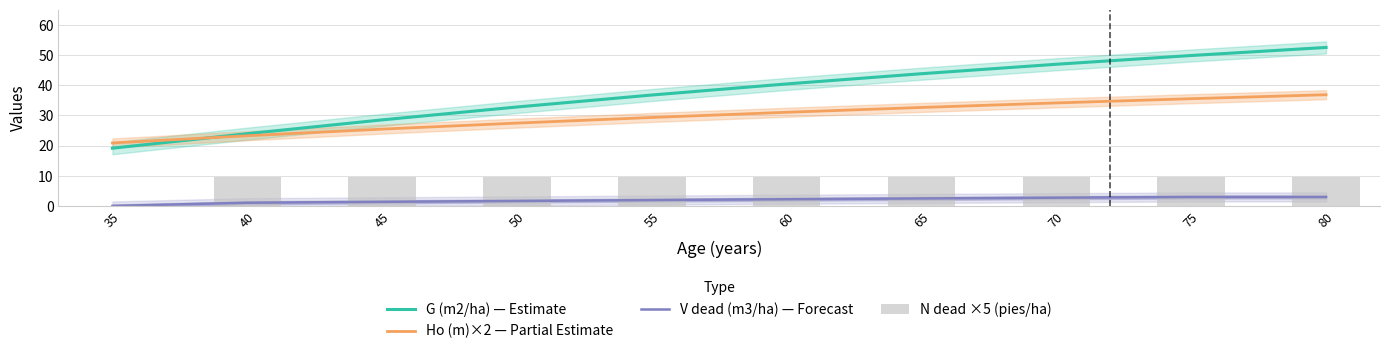

True or false: Ho (m)×2 — Partial Estimate has a value of 12.2 at 65.

False